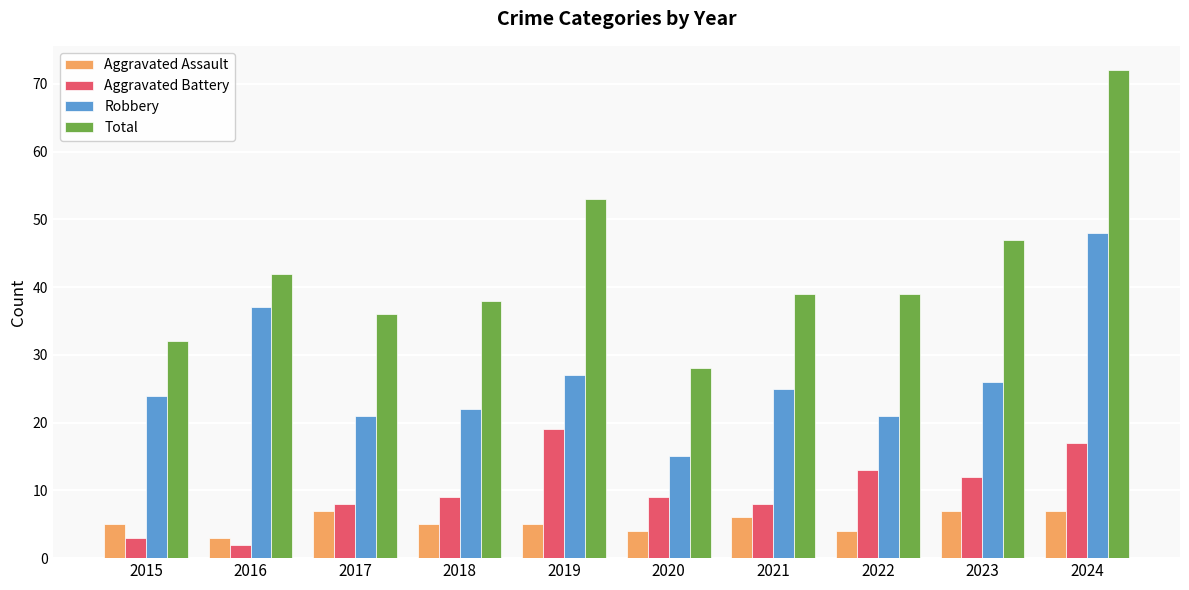

What is the highest value of the Aggravated Battery series?

19